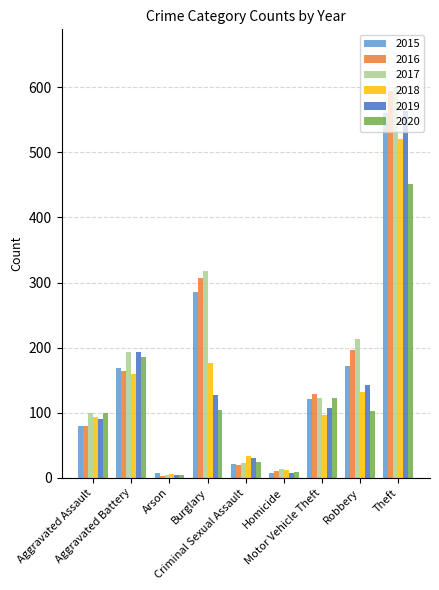

The value of 2017 at Burglary is 533. True or false?

False